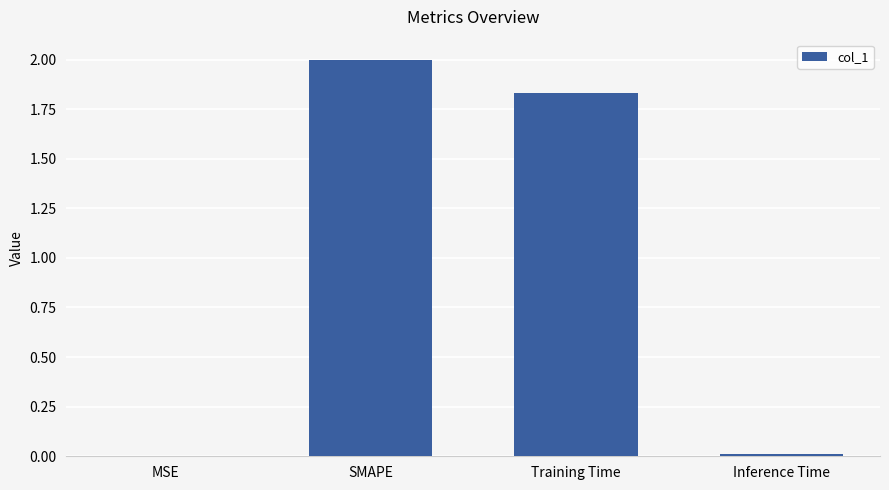

Is it true that the value at Inference Time is 0.0?

True